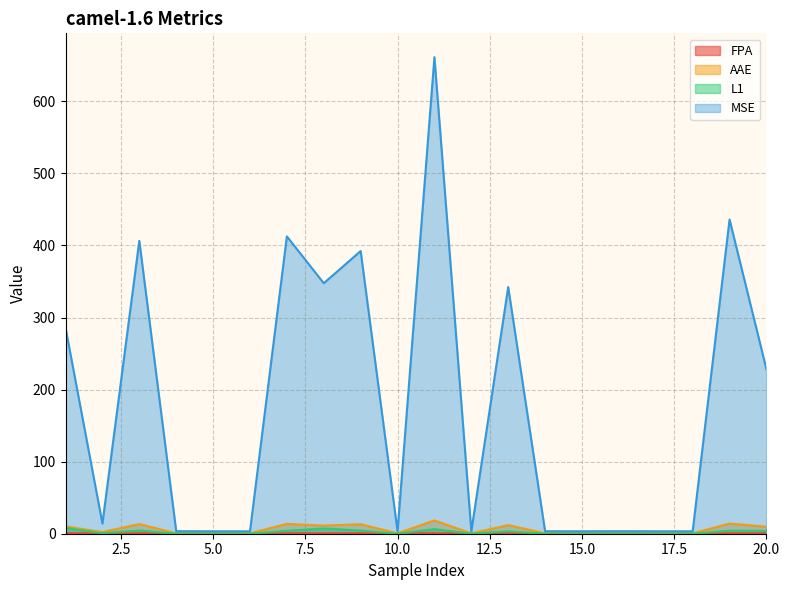

What is the minimum value for FPA?

0.7